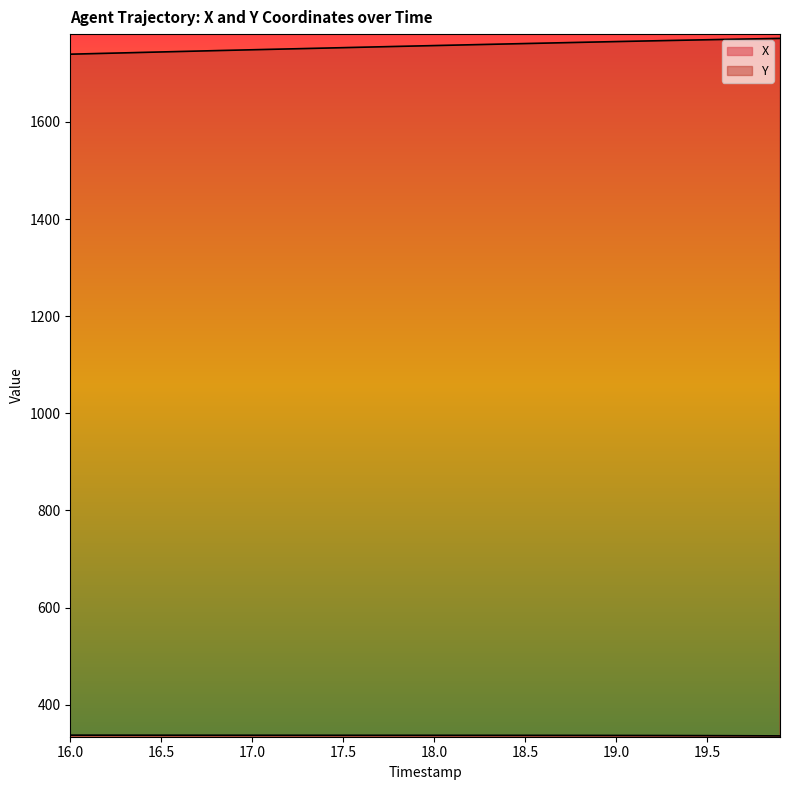

What is the value of the TIMESTAMP point at the 13th from the left?

1750.2